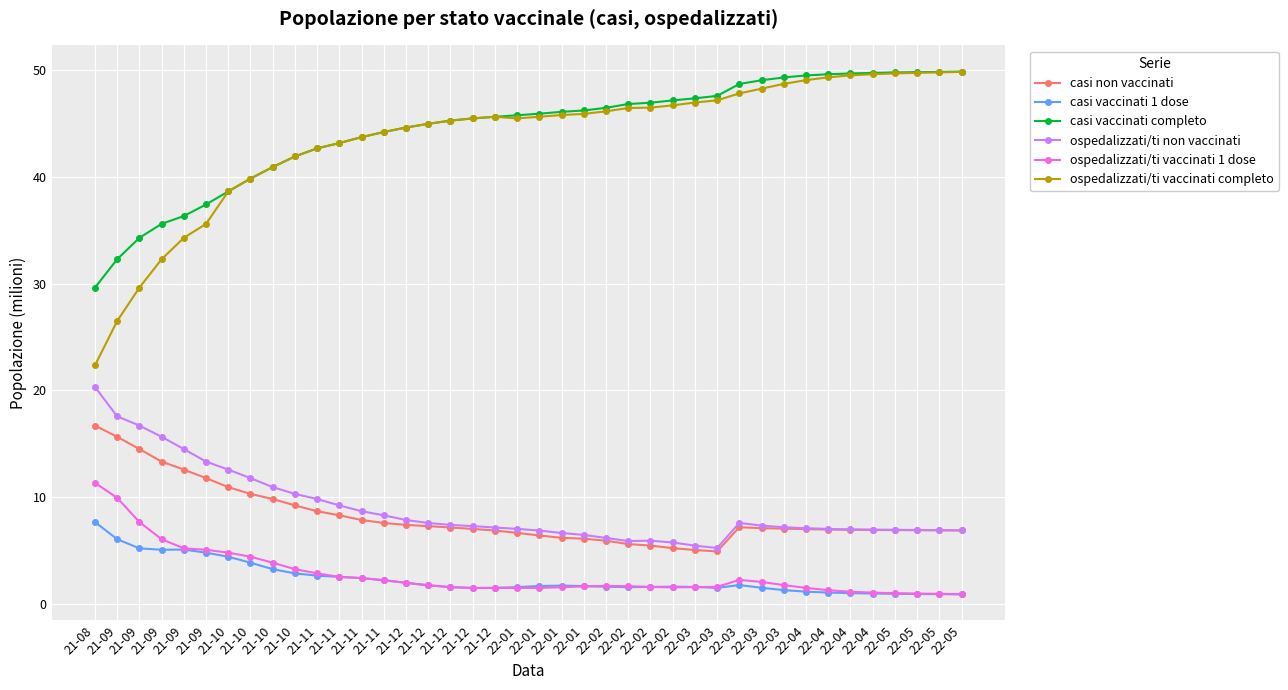

Reading left to right, transcribe all the data shown in this chart.

casi non vaccinati: 16.7	15.7	14.5	13.3	12.6	11.8	10.9	10.3	9.8	9.2	8.7	8.3	7.9	7.6	7.4	7.3	7.2	7.0	6.9	6.7	6.4	6.2	6.1	5.9	5.6	5.5	5.2	5.1	4.9	7.2	7.1	7.1	7.0	7.0	6.9	6.9	6.9	6.9	6.9	6.9
casi vaccinati 1 dose: 7.7	6.1	5.2	5.1	5.1	4.8	4.4	3.9	3.3	2.9	2.7	2.5	2.4	2.2	2.0	1.7	1.6	1.5	1.5	1.6	1.7	1.7	1.7	1.6	1.6	1.6	1.6	1.6	1.5	1.8	1.5	1.3	1.2	1.1	1.0	1.0	1.0	0.9	0.9	0.9
casi vaccinati completo: 29.6	32.3	34.3	35.6	36.3	37.4	38.6	39.8	40.9	41.9	42.7	43.2	43.7	44.2	44.6	45.0	45.3	45.5	45.6	45.8	45.9	46.1	46.2	46.5	46.8	46.9	47.2	47.4	47.6	48.7	49.1	49.3	49.5	49.6	49.7	49.7	49.8	49.8	49.8	49.9
ospedalizzati/ti non vaccinati: 20.3	17.6	16.7	15.7	14.5	13.3	12.6	11.8	10.9	10.3	9.8	9.2	8.7	8.3	7.9	7.6	7.4	7.3	7.2	7.0	6.9	6.6	6.5	6.2	5.9	5.9	5.8	5.5	5.2	7.6	7.3	7.2	7.1	7.0	7.0	7.0	6.9	6.9	6.9	6.9
ospedalizzati/ti vaccinati 1 dose: 11.3	9.9	7.7	6.1	5.2	5.1	4.8	4.4	3.9	3.3	2.9	2.5	2.4	2.2	2.0	1.7	1.6	1.5	1.5	1.5	1.5	1.6	1.6	1.7	1.7	1.6	1.6	1.6	1.6	2.3	2.1	1.8	1.5	1.3	1.1	1.1	1.0	1.0	0.9	0.9
ospedalizzati/ti vaccinati completo: 22.3	26.5	29.6	32.3	34.3	35.6	38.6	39.8	40.9	41.9	42.7	43.2	43.7	44.2	44.6	45.0	45.3	45.5	45.6	45.5	45.6	45.8	45.9	46.1	46.5	46.5	46.7	47.0	47.2	47.8	48.3	48.7	49.1	49.3	49.5	49.6	49.7	49.7	49.8	49.8